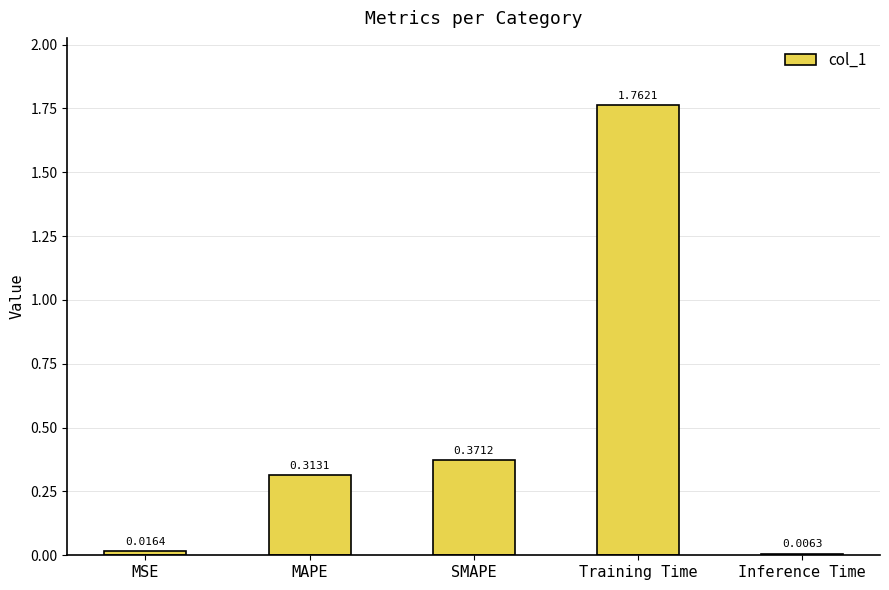

List the labels in order of value, largest first.

Training Time, SMAPE, MAPE, MSE, Inference Time